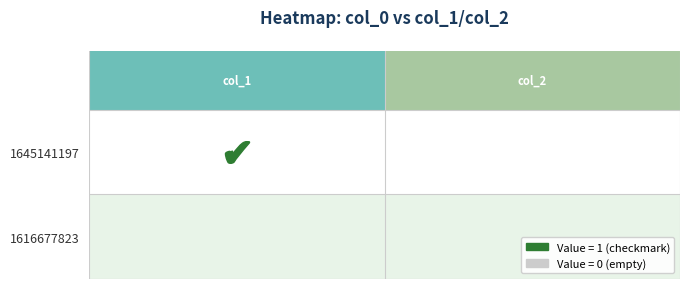

Count the number of categories in the chart.

2